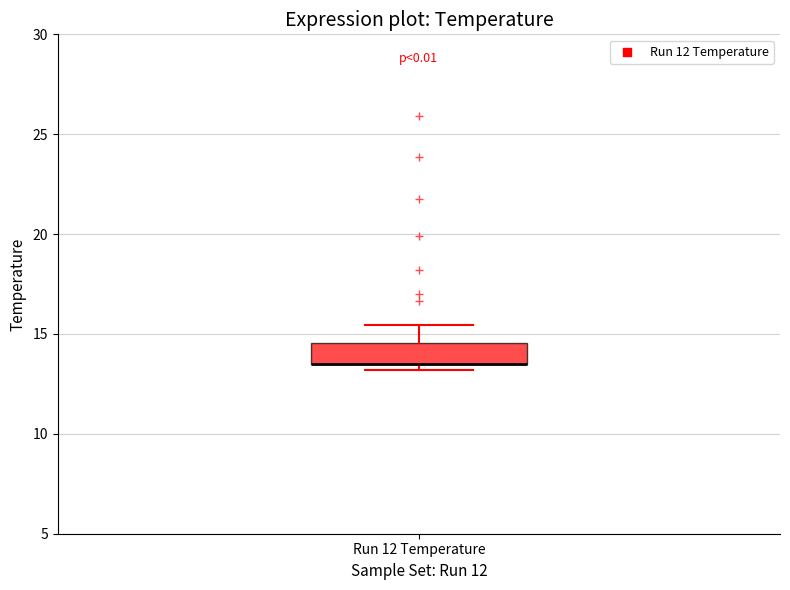

Read this box plot against the y-axis: the position of the median line, the range covered by the box, and the ends of both whiskers. The values are not printed on the chart, so give them approximately, as read against the axis.

median 13.5 (drawn on the box's lower edge), box 13.5 to 14.5, whiskers 13.0 to 15.5